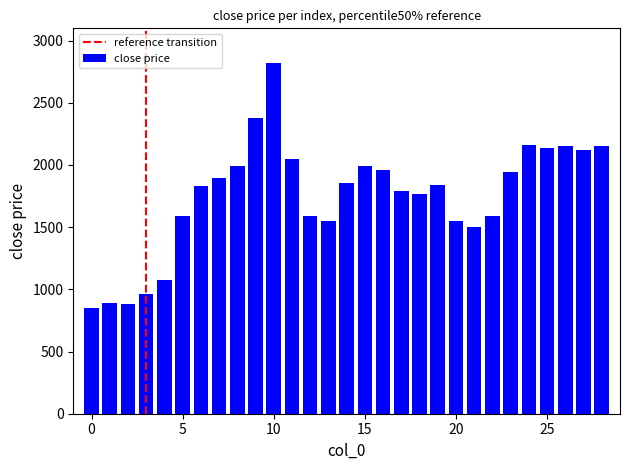

What is the minimum value shown in the chart?

847.0